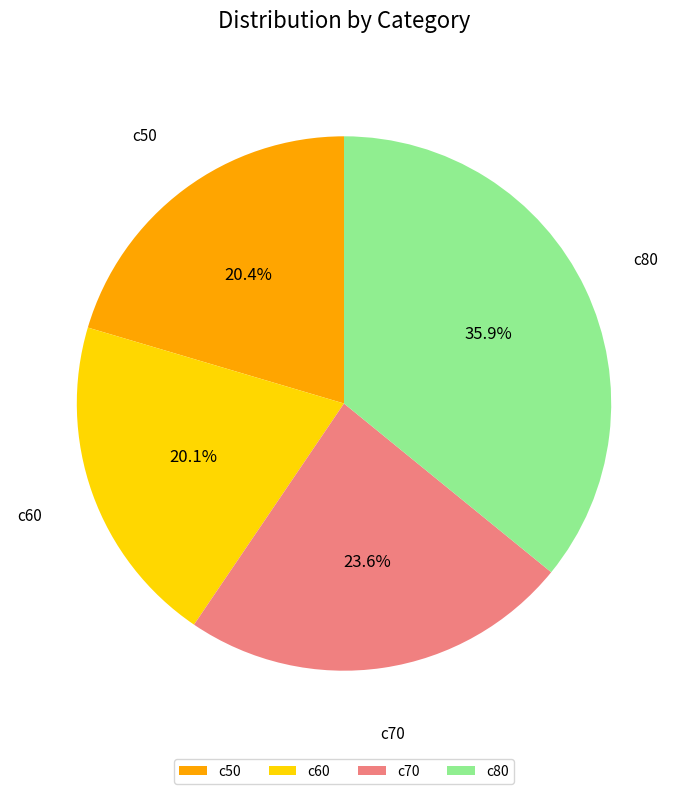

Does any single category account for the majority?

No